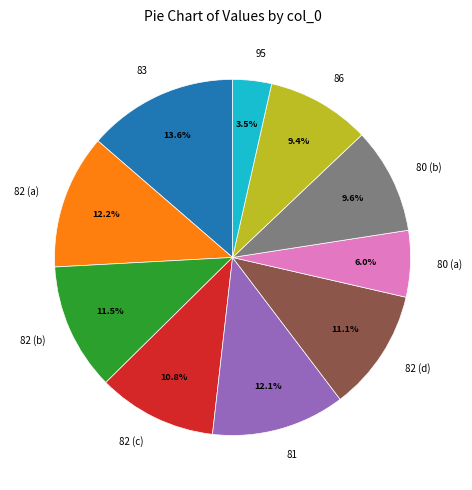

Which has a higher value, 83 or 95?

83